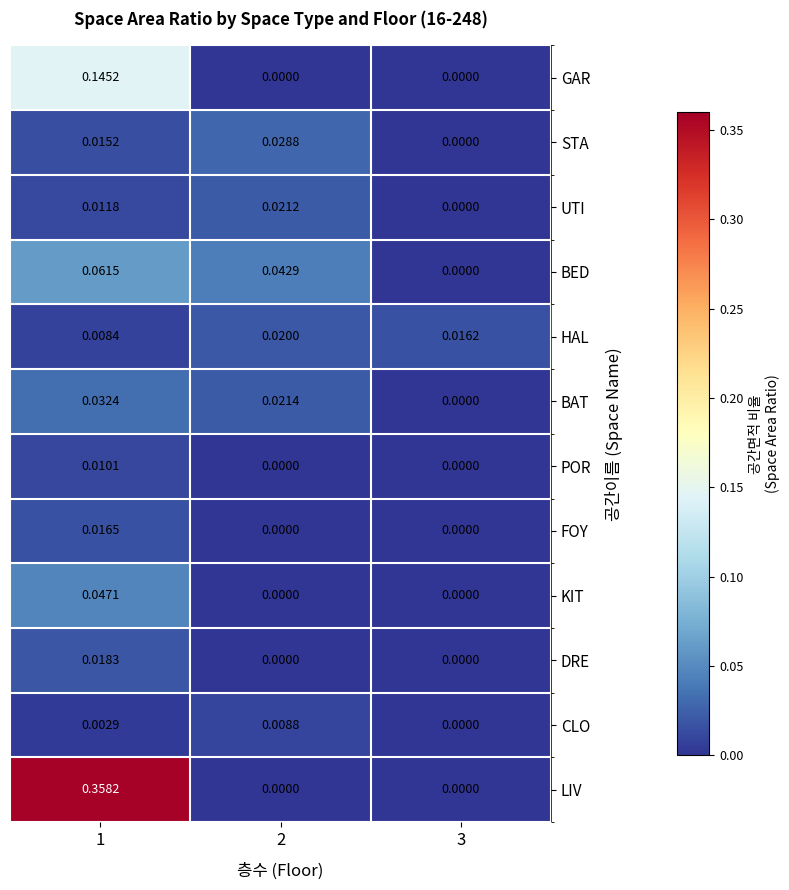

List the series in order of their peak value, highest first.

LIV, GAR, BED, KIT, BAT, STA, UTI, HAL, DRE, FOY, POR, CLO